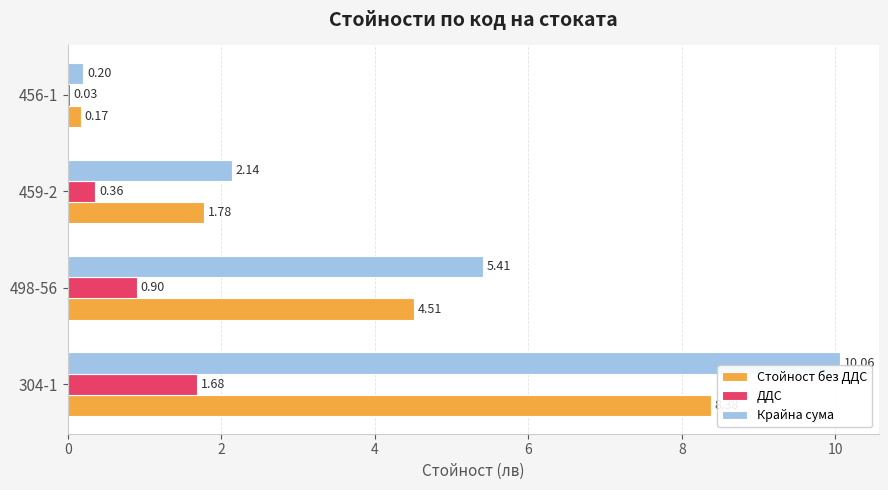

Between 304-1 and 459-2, which series saw the biggest shift?

Крайна сума